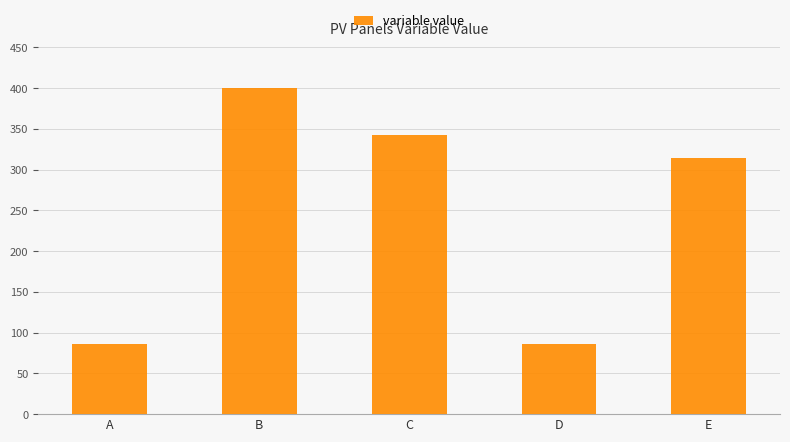

Reading left to right, transcribe all the data shown in this chart.

85.7	400.0	342.9	85.7	314.3